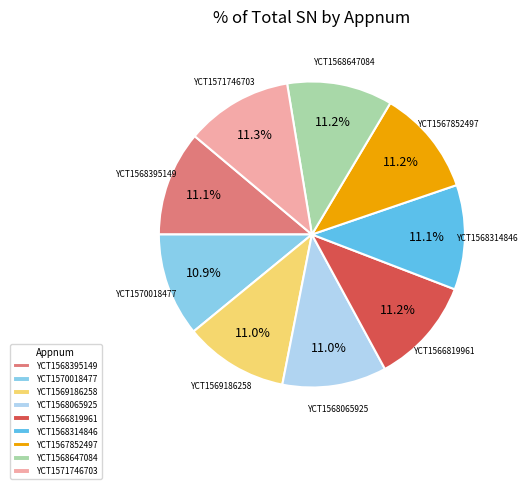

Does YCT1571746703 account for over 50% of the chart?

No